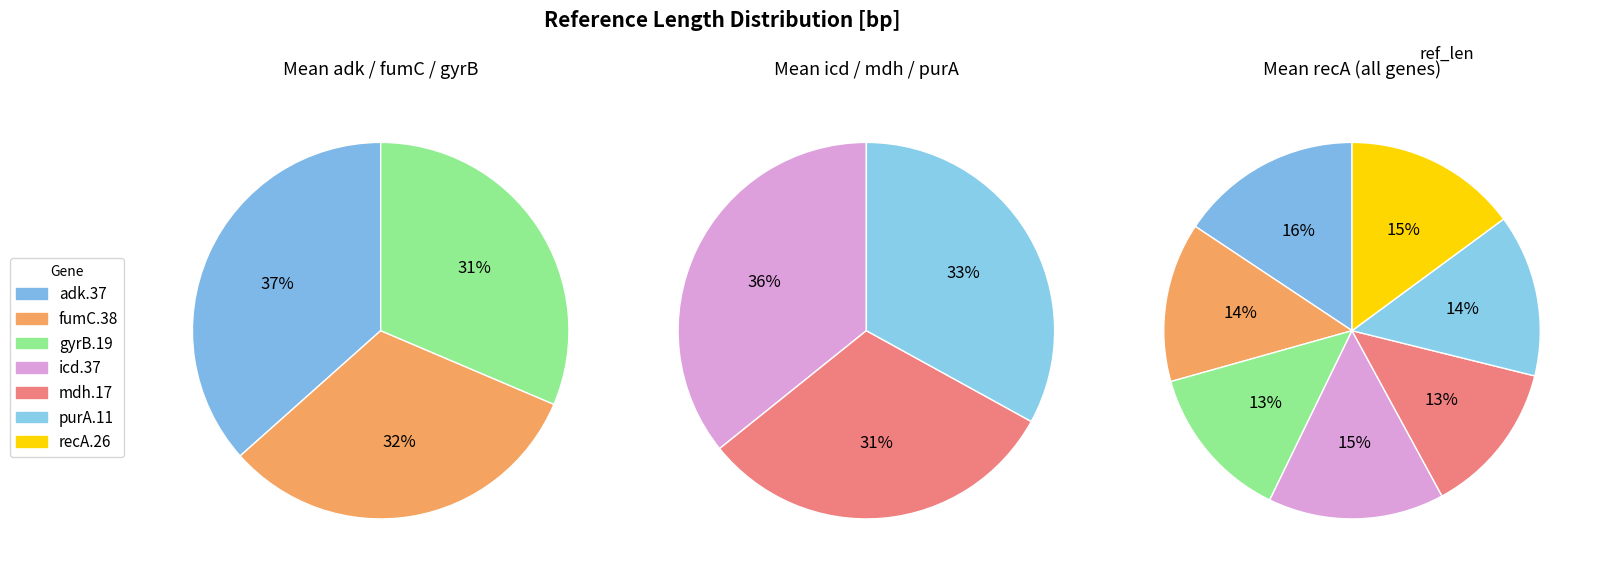

To the nearest percent, what percentage of the pie is icd.37?

15%